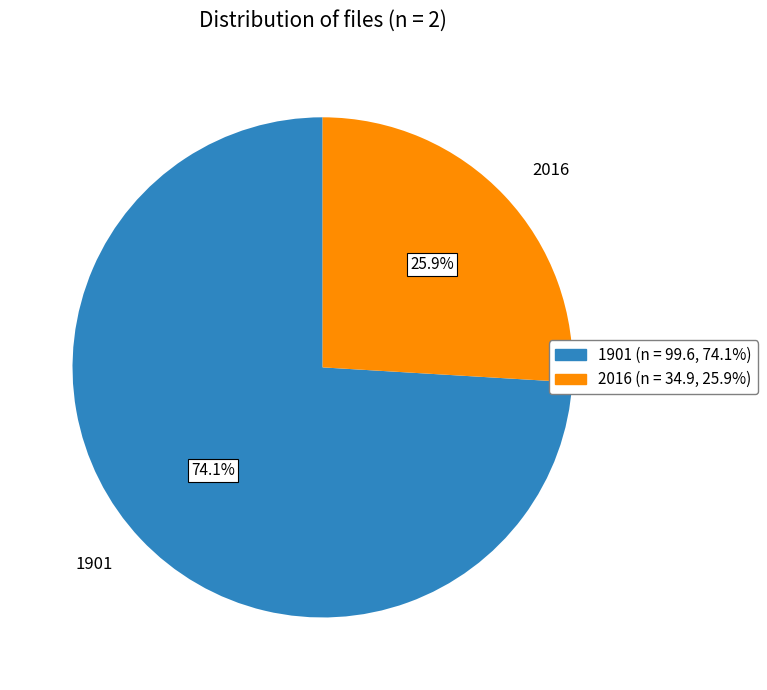

Is it true that 2016 is 15% of the pie?

False